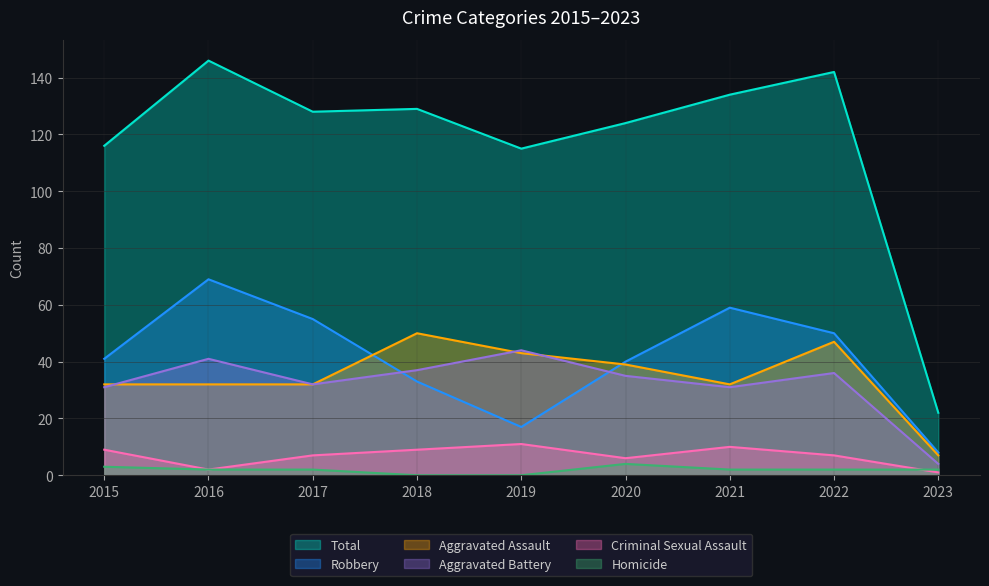

What is the value of the Robbery point at the 4th from the left?

33